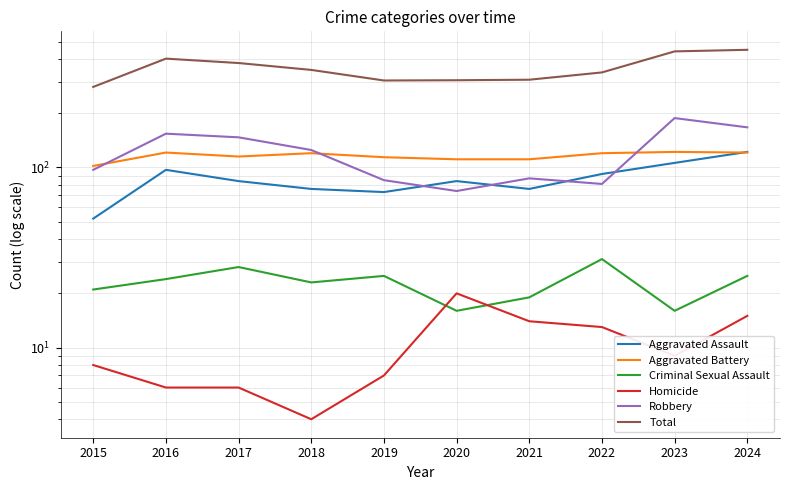

Reading left to right, extract all data points from this chart.

Aggravated Assault: 2015=52	2016=97	2017=84	2018=76	2019=73	2020=84	2021=76	2022=92	2023=106	2024=122
Aggravated Battery: 2015=102	2016=121	2017=115	2018=120	2019=114	2020=111	2021=111	2022=120	2023=122	2024=121
Criminal Sexual Assault: 2015=21	2016=24	2017=28	2018=23	2019=25	2020=16	2021=19	2022=31	2023=16	2024=25
Homicide: 2015=8	2016=6	2017=6	2018=4	2019=7	2020=20	2021=14	2022=13	2023=9	2024=15
Robbery: 2015=97	2016=154	2017=147	2018=125	2019=85	2020=74	2021=87	2022=81	2023=188	2024=167
Total: 2015=280	2016=402	2017=380	2018=348	2019=304	2020=305	2021=307	2022=337	2023=441	2024=450